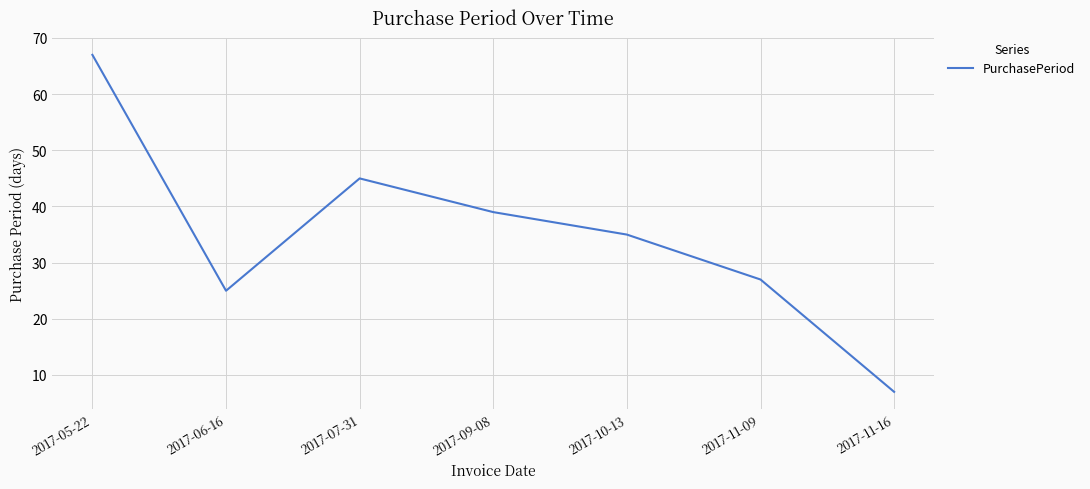

Reading left to right, extract all data points from this chart.

2017-05-22=67	2017-06-16=25	2017-07-31=45	2017-09-08=39	2017-10-13=35	2017-11-09=27	2017-11-16=7